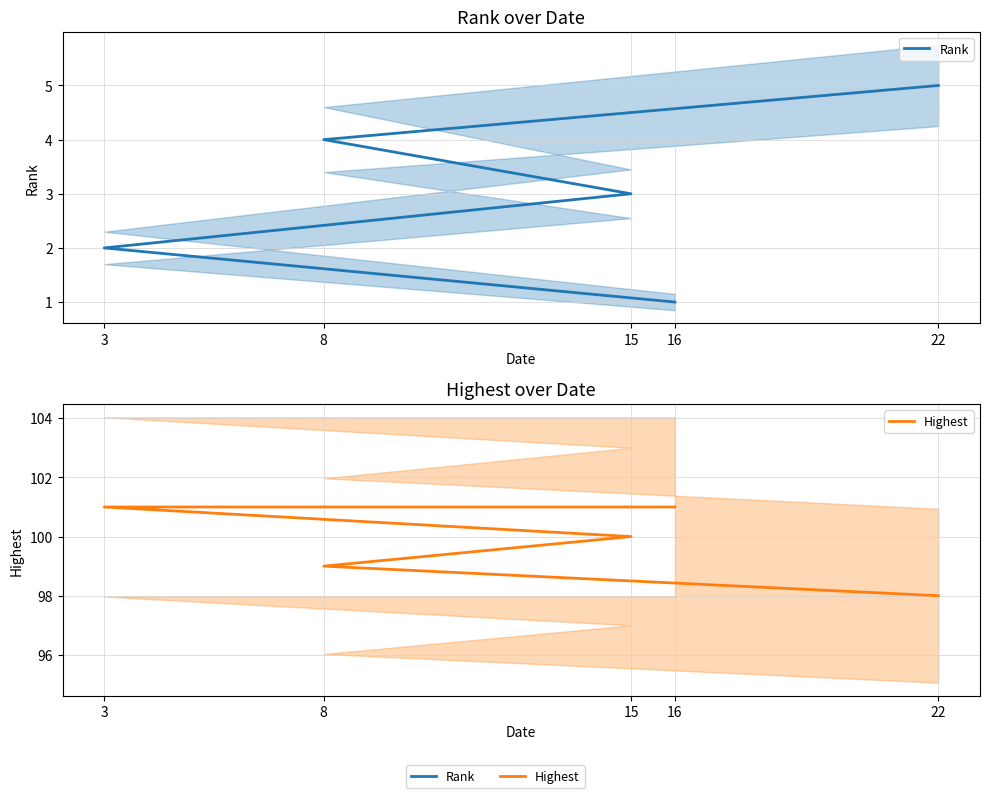

True or false: Highest and Rank cross at least once.

False